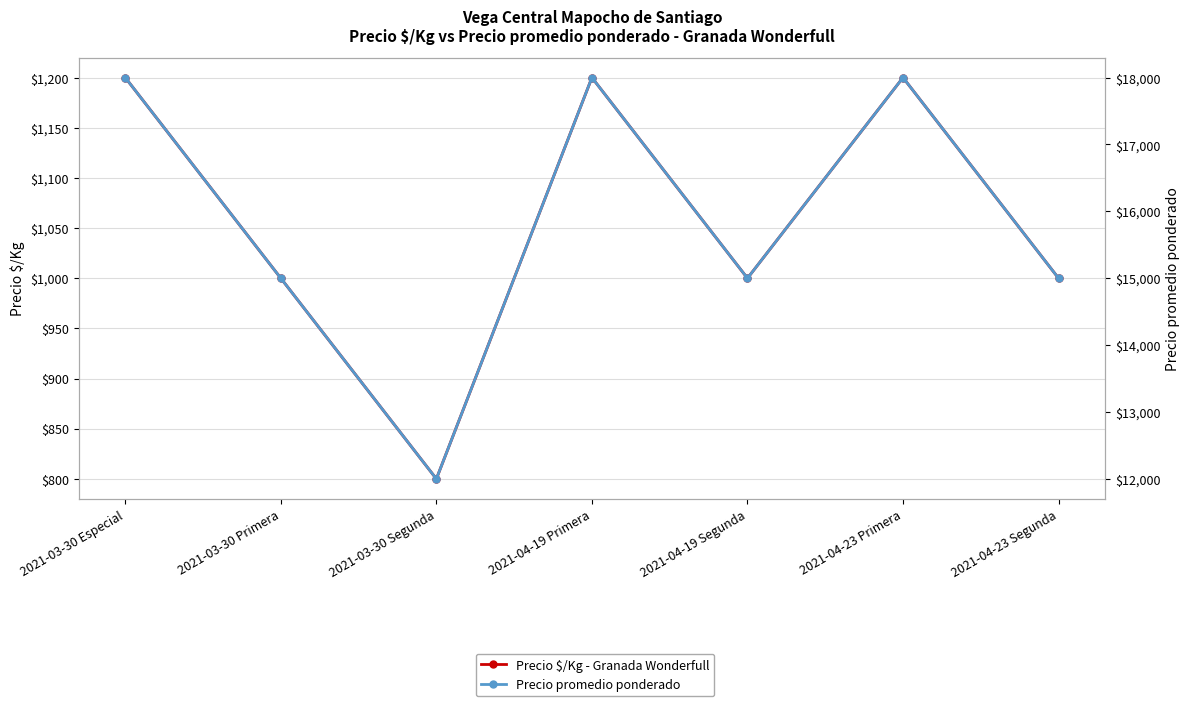

List the series in order of their peak value, lowest first.

Precio $/Kg - Granada Wonderfull, Precio promedio ponderado